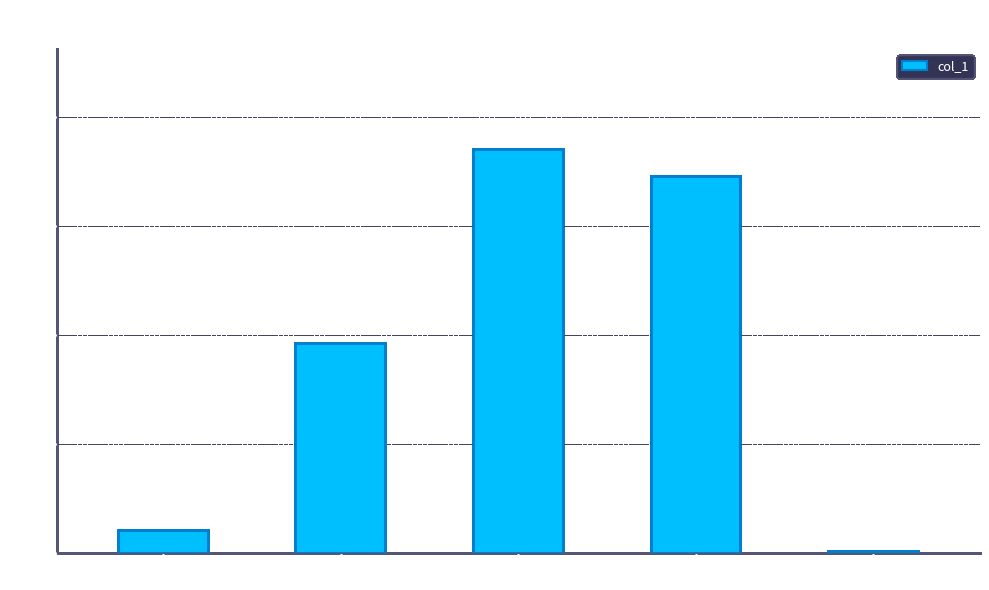

What is the sum of the values at SMAPE and Inference Time?

1.9